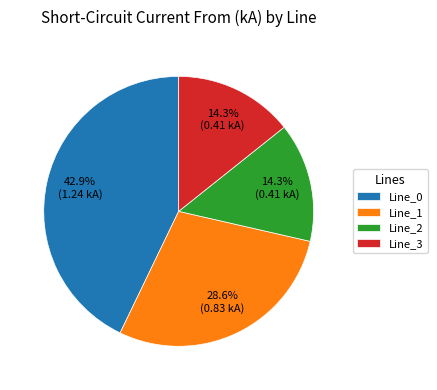

How many segments does this pie chart have?

4